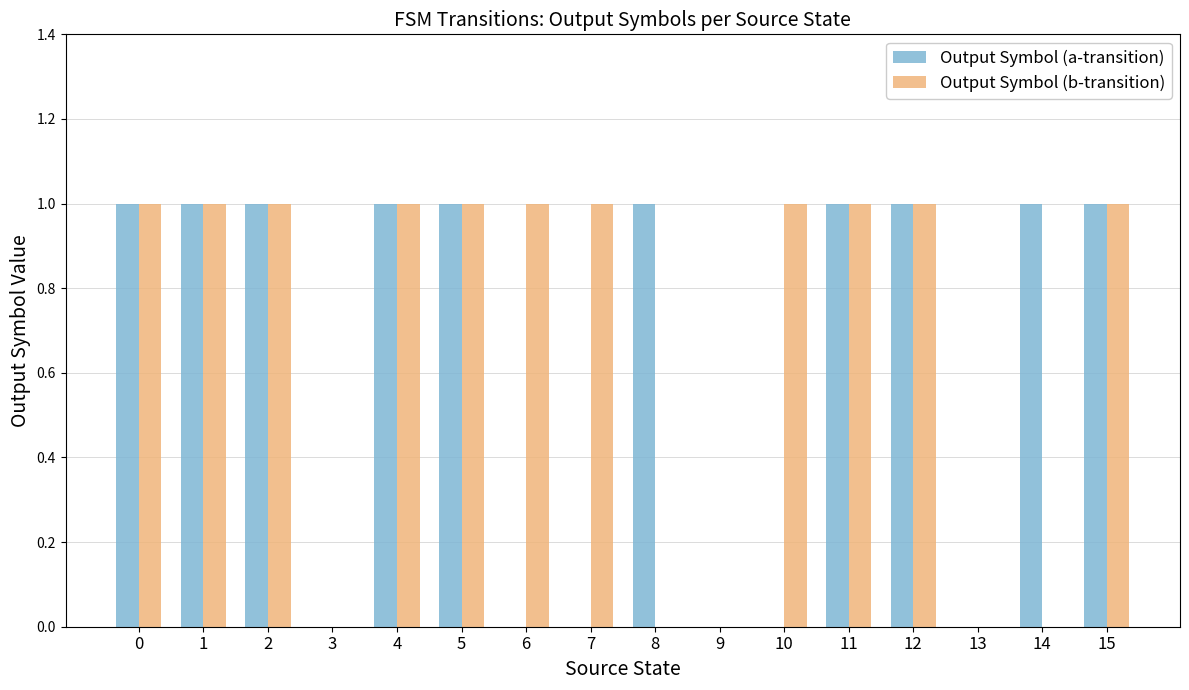

How many Output Symbol (a-transition) values are between 0 and 1?

16